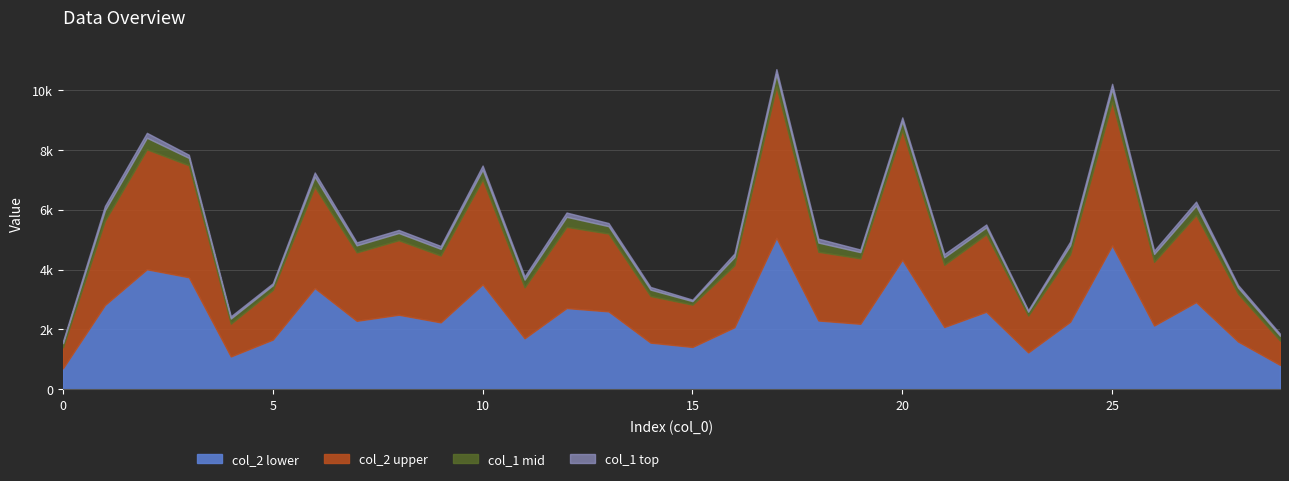

Rank the series by their maximum value, from highest to lowest.

col_2, col_1